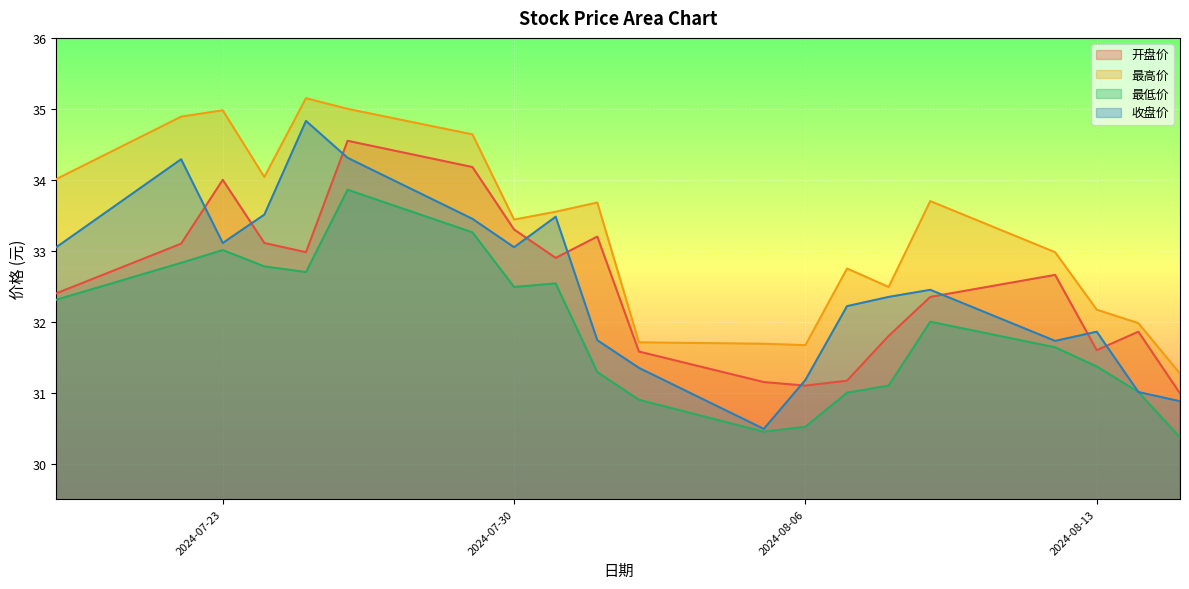

True or false: 开盘价 and 最低价 intersect in this chart.

False